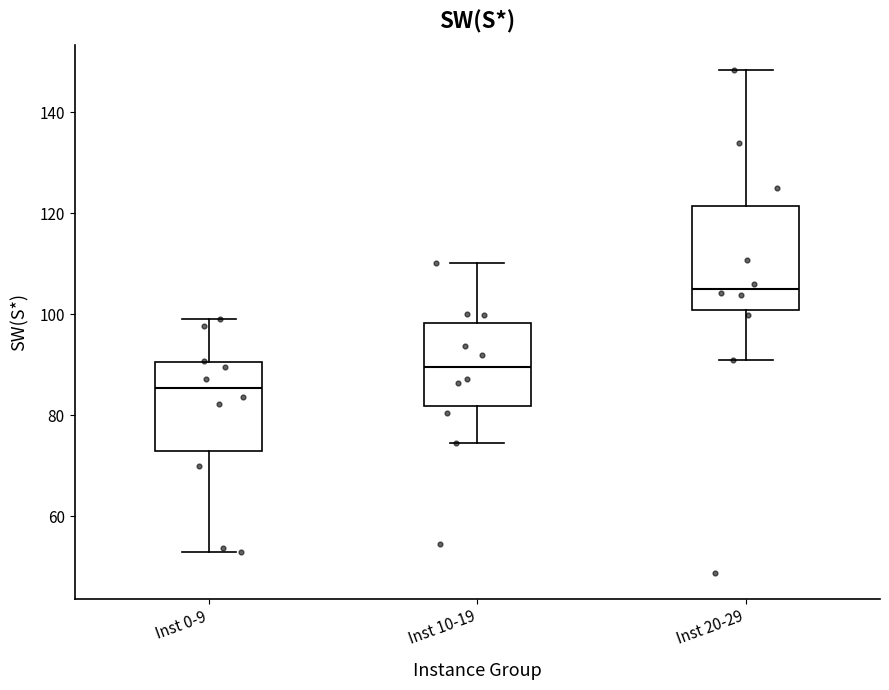

Reading left to right, read every box against the y-axis: the position of its median line, the range the box covers, and the ends of its whiskers. The values are not printed on the chart, so give them approximately, as read against the axis.

Inst 0-9: median 86, box 72 to 90, whiskers 52 to 98
Inst 10-19: median 90, box 82 to 98, whiskers 74 to 110
Inst 20-29: median 106, box 100 to 122, whiskers 92 to 148